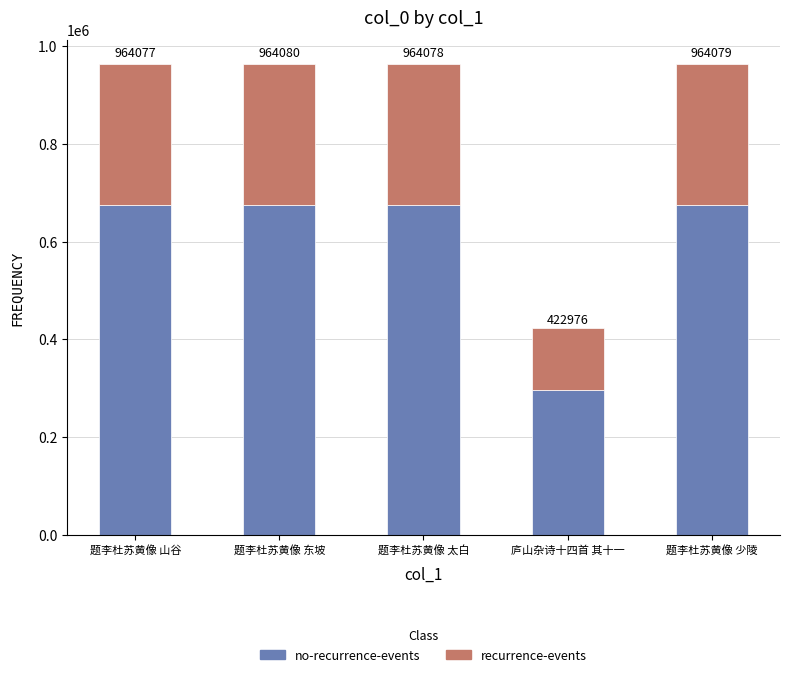

What are all the series names shown in the legend?

no-recurrence-events, recurrence-events